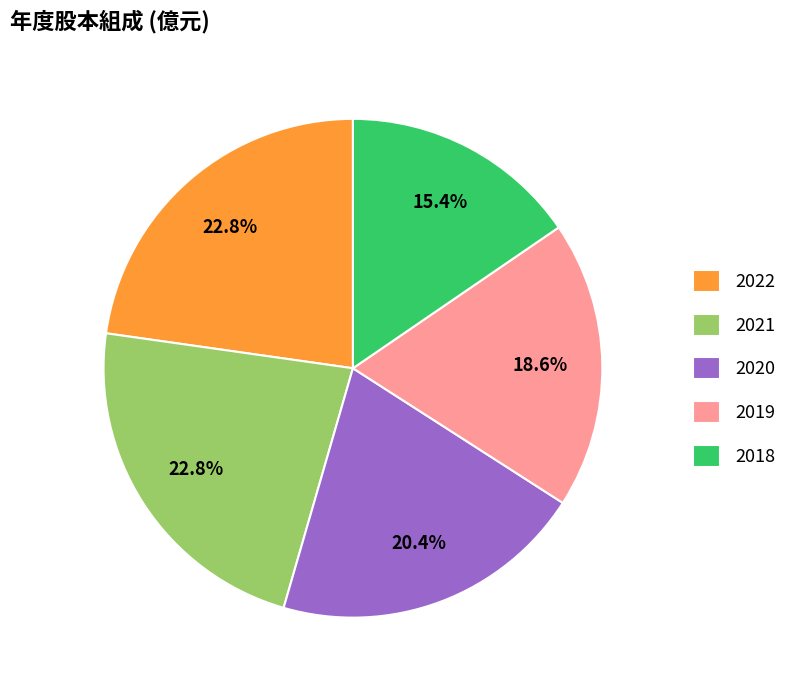

Does any single category account for the majority?

No